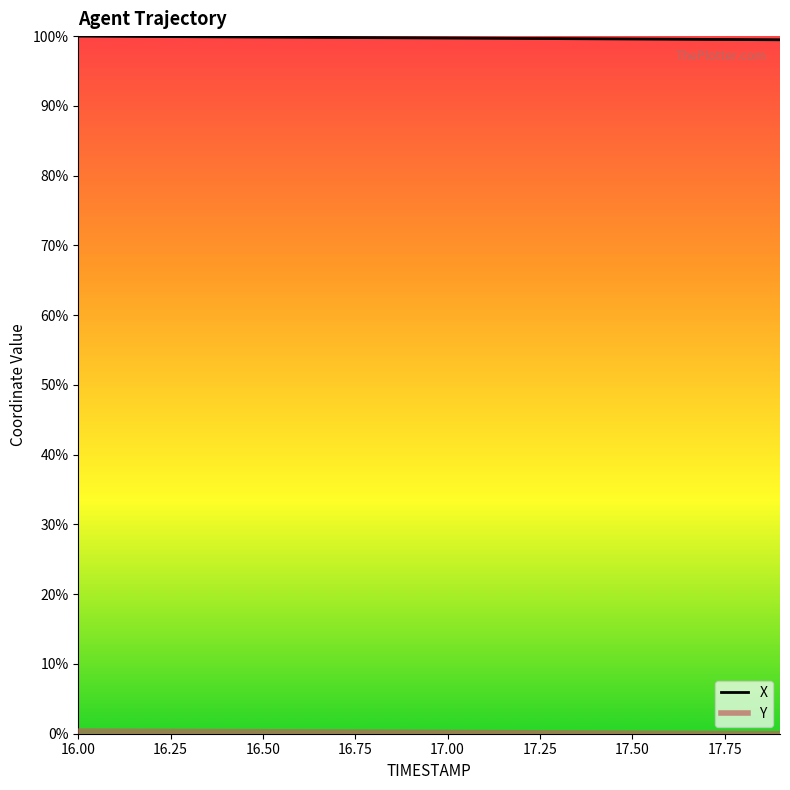

What is the highest value of the X series?

100.0